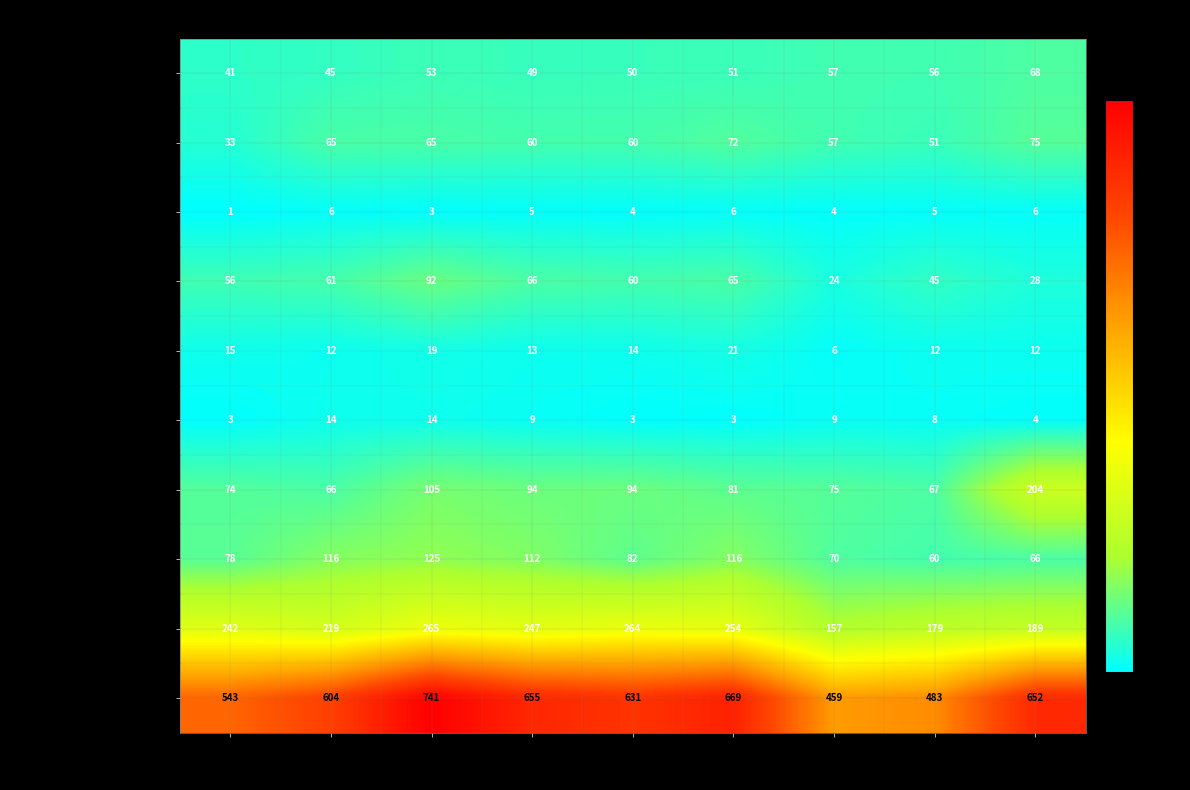

What is the difference between the second highest and second lowest values in the Arson series?

3